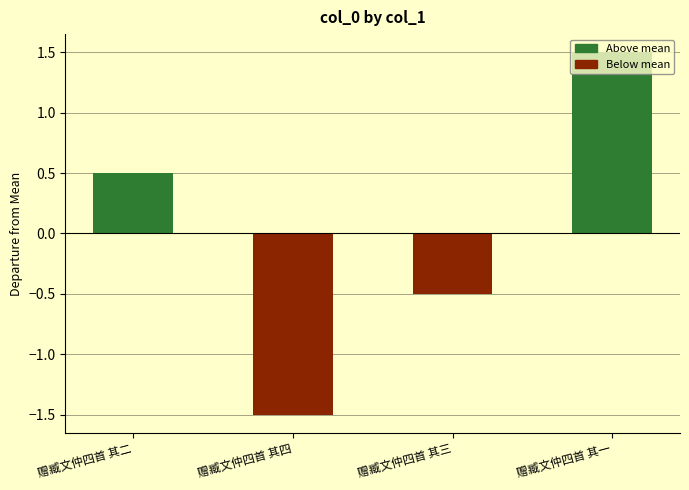

The chart shows a value of 0.5 at 赠臧文仲四首 其二. True or false?

True